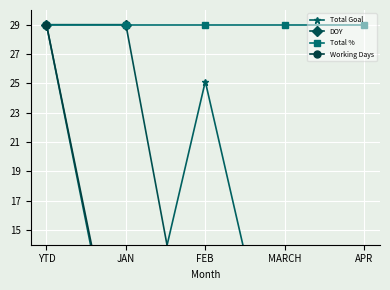

True or false: Total Goal has a value of 0.7 at MARCH.

False